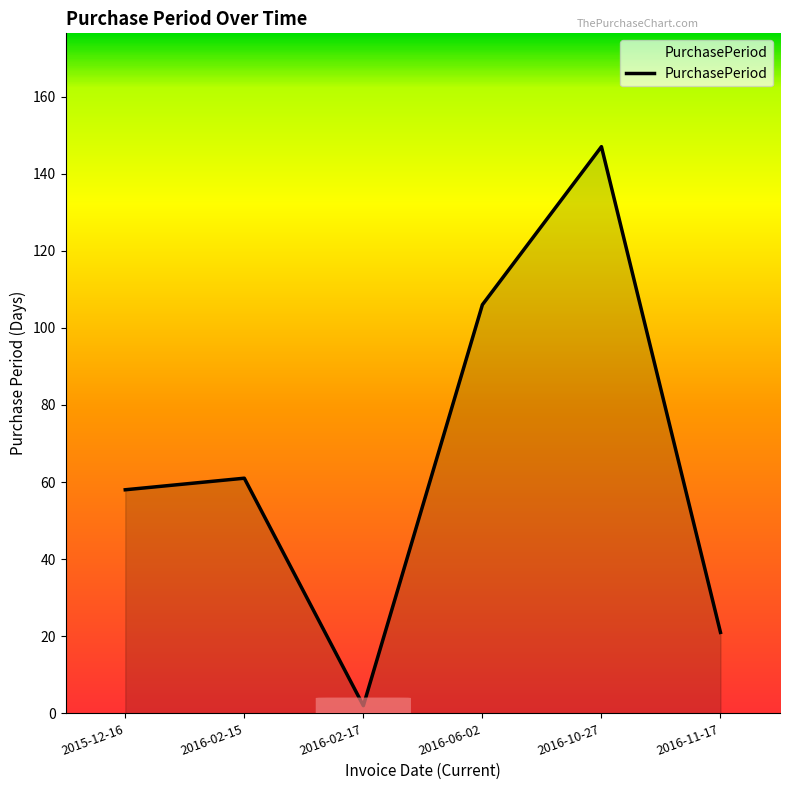

Reading left to right, list all the values displayed in this chart.

58	61	2	106	147	21